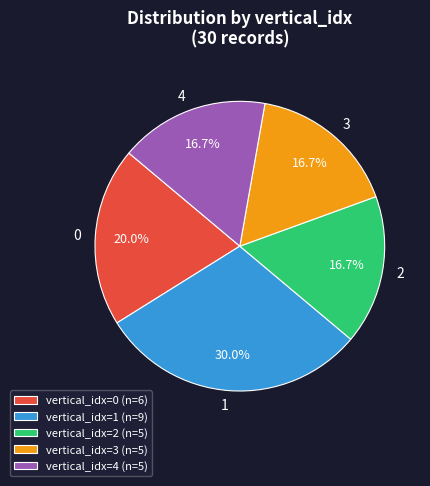

Is there any slice that represents more than half of the pie?

No